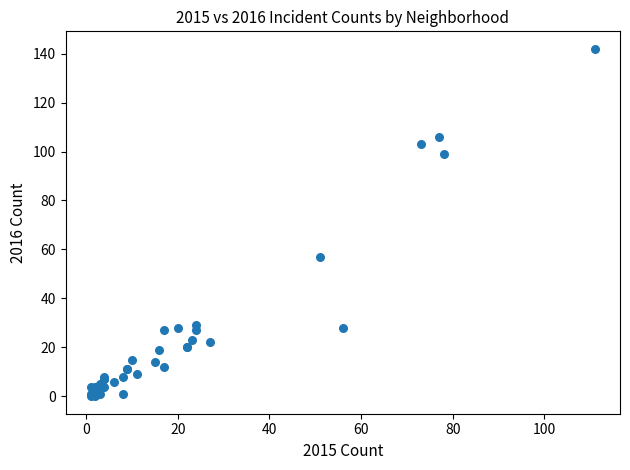

What Y value in the scatter plot is closest to 71?

57